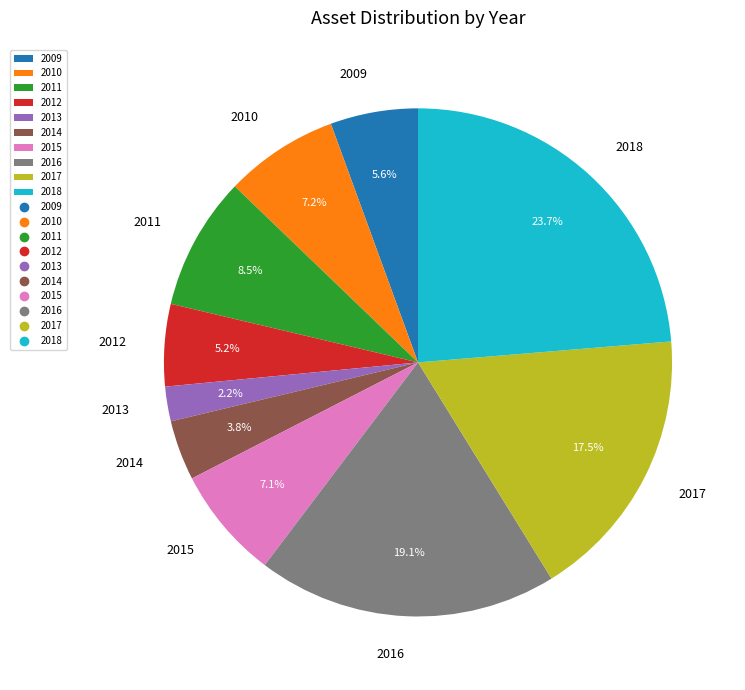

Approximately how many times larger is the value at 2018 compared to 2014?

6.2